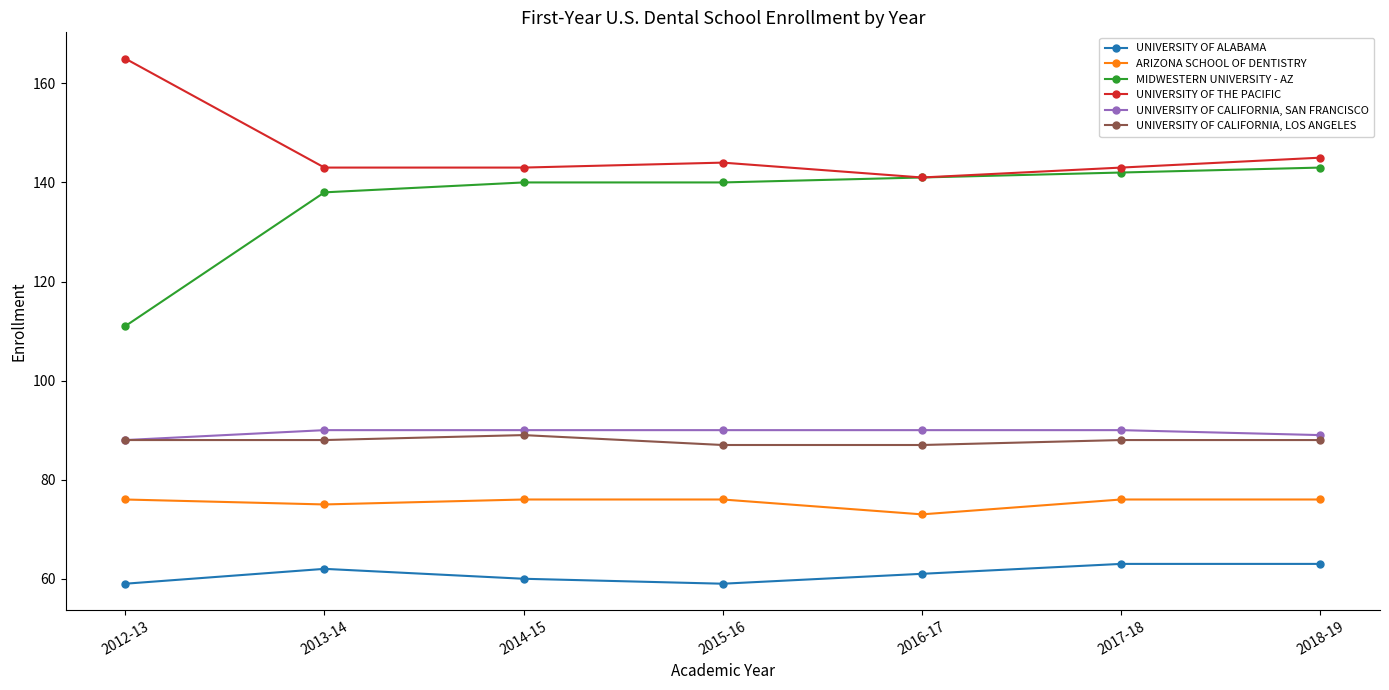

Does the chart have visible grid lines?

No